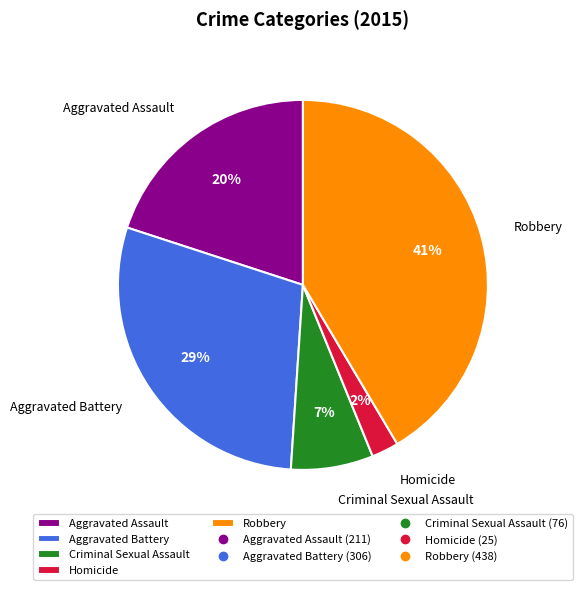

Is the sum of Homicide and Aggravated Battery greater than half?

No